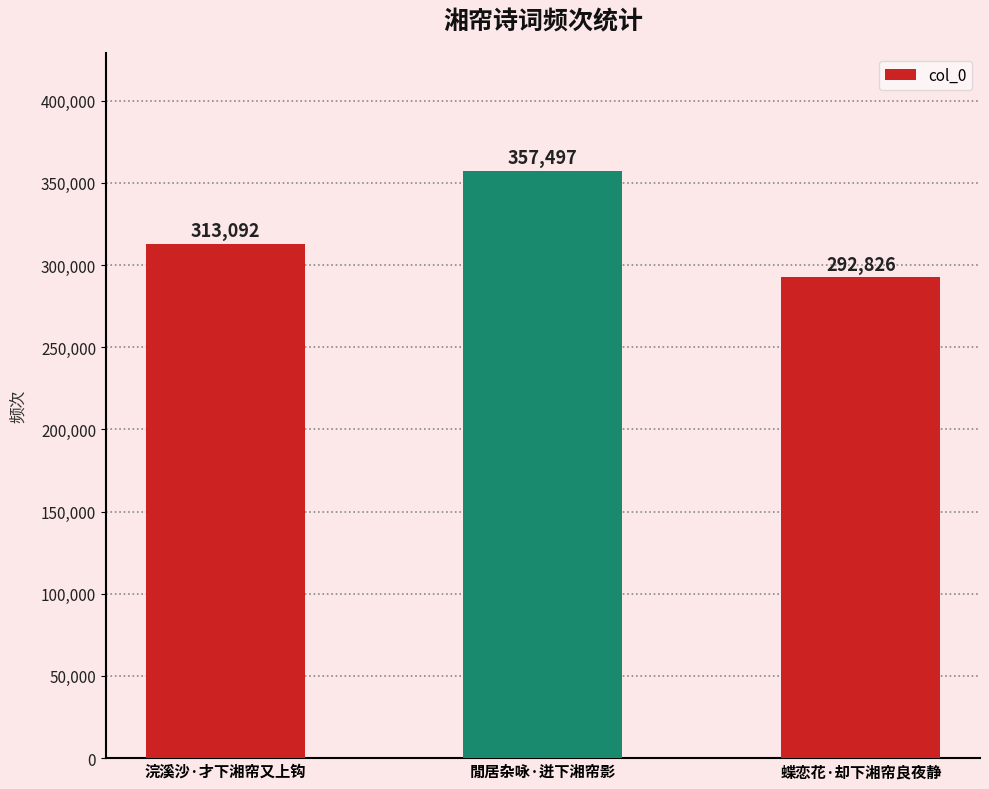

Reading right to left, extract all data points from this chart.

蝶恋花·却下湘帘良夜静=292826	閒居杂咏·迸下湘帘影=357497	浣溪沙·才下湘帘又上钩=313092